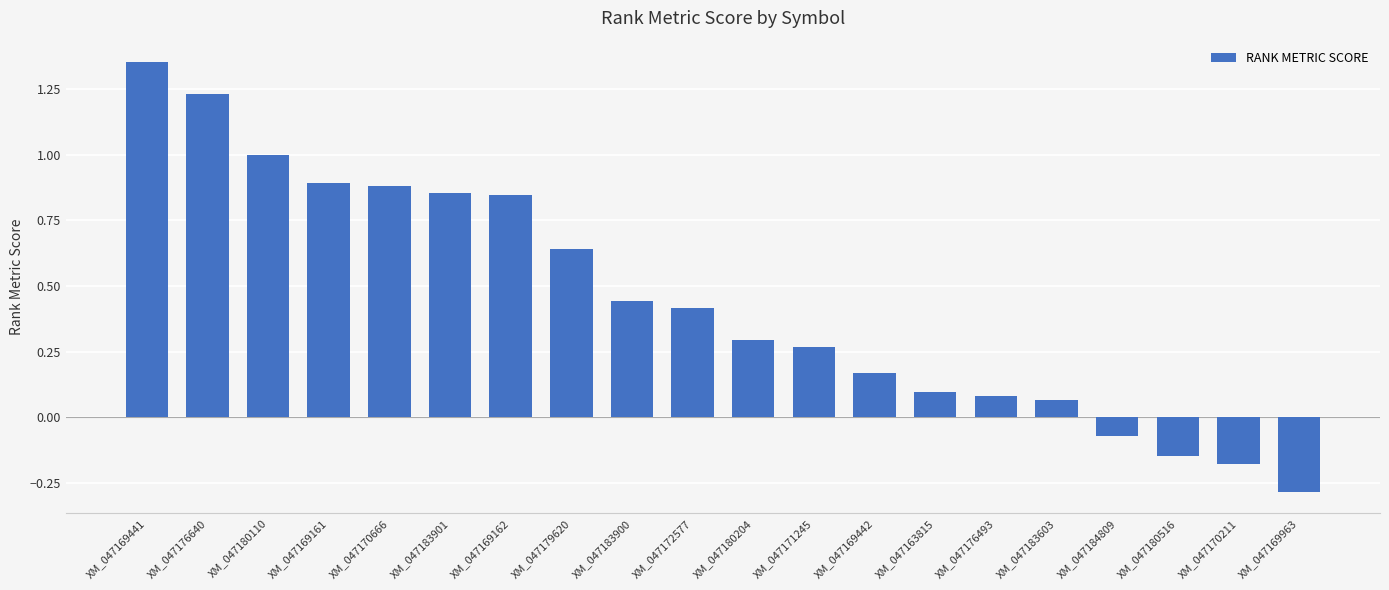

How many bars are there in total?

20